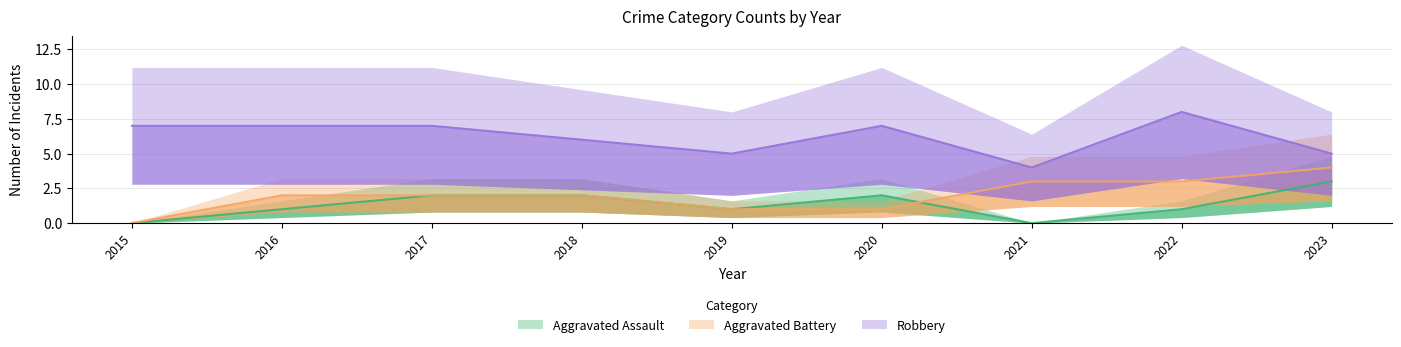

At which label does Robbery reach its minimum?

2021